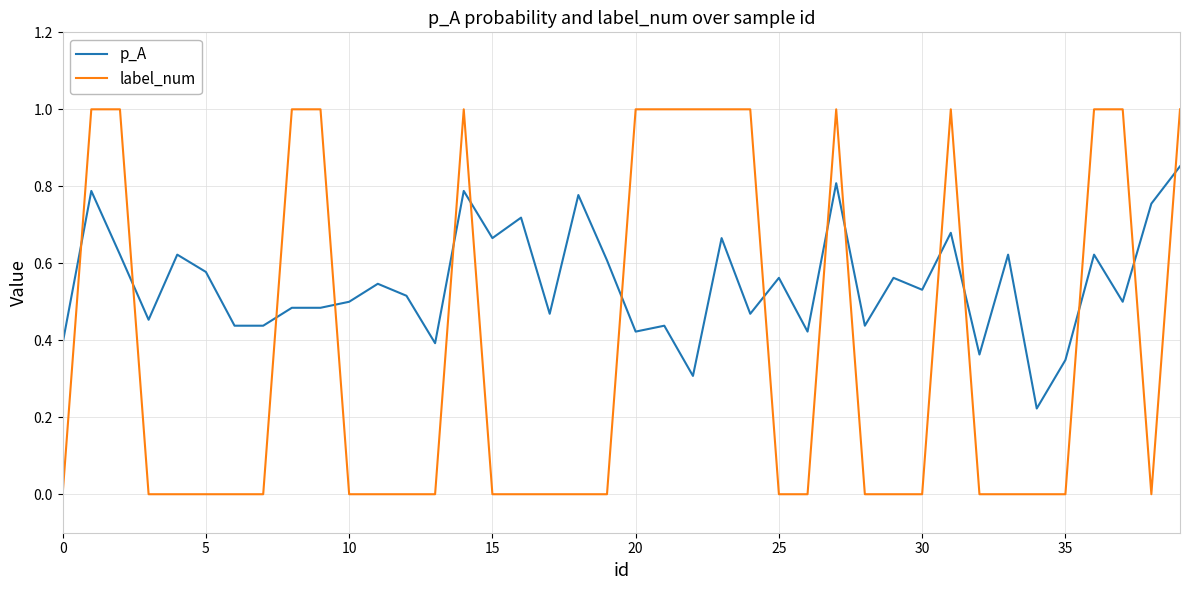

Rank the series by their maximum value, from lowest to highest.

p_A, label_num